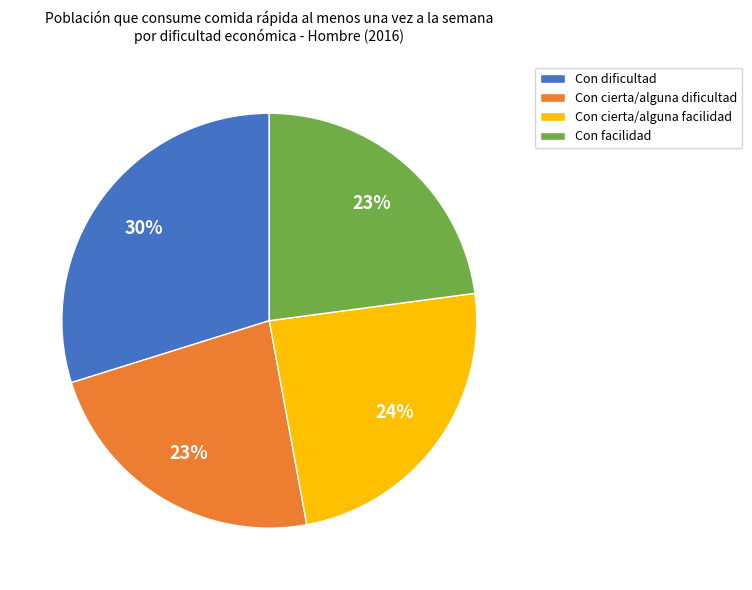

How many slices are in this pie chart?

4